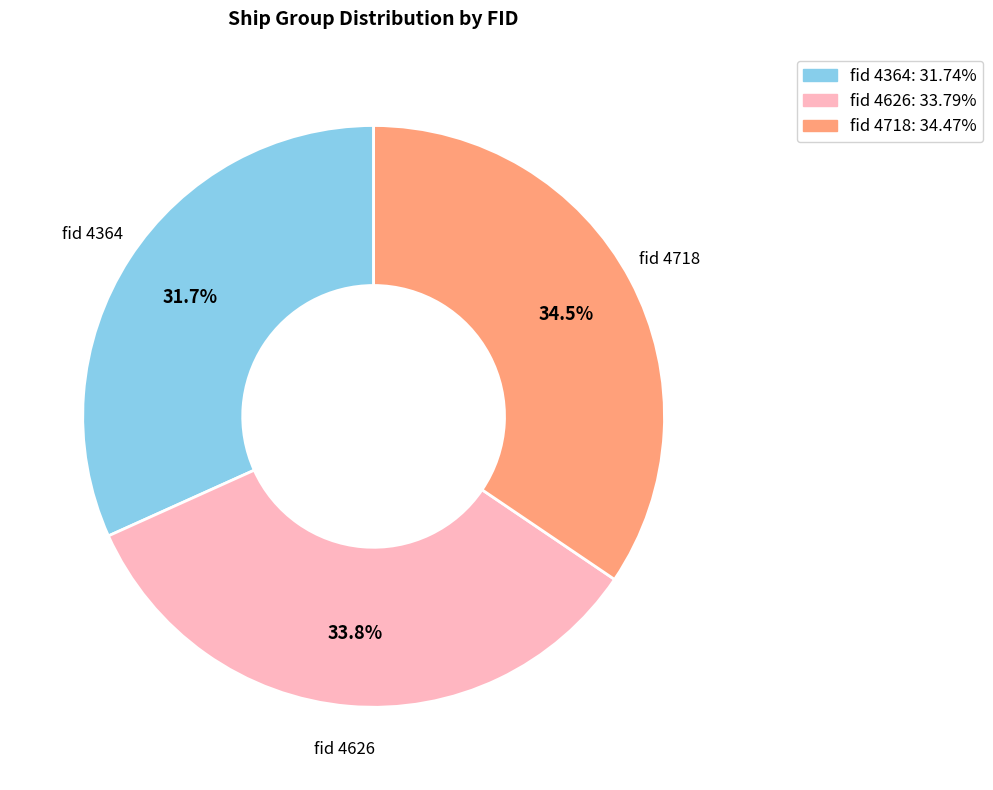

Is there any slice that represents more than half of the pie?

No